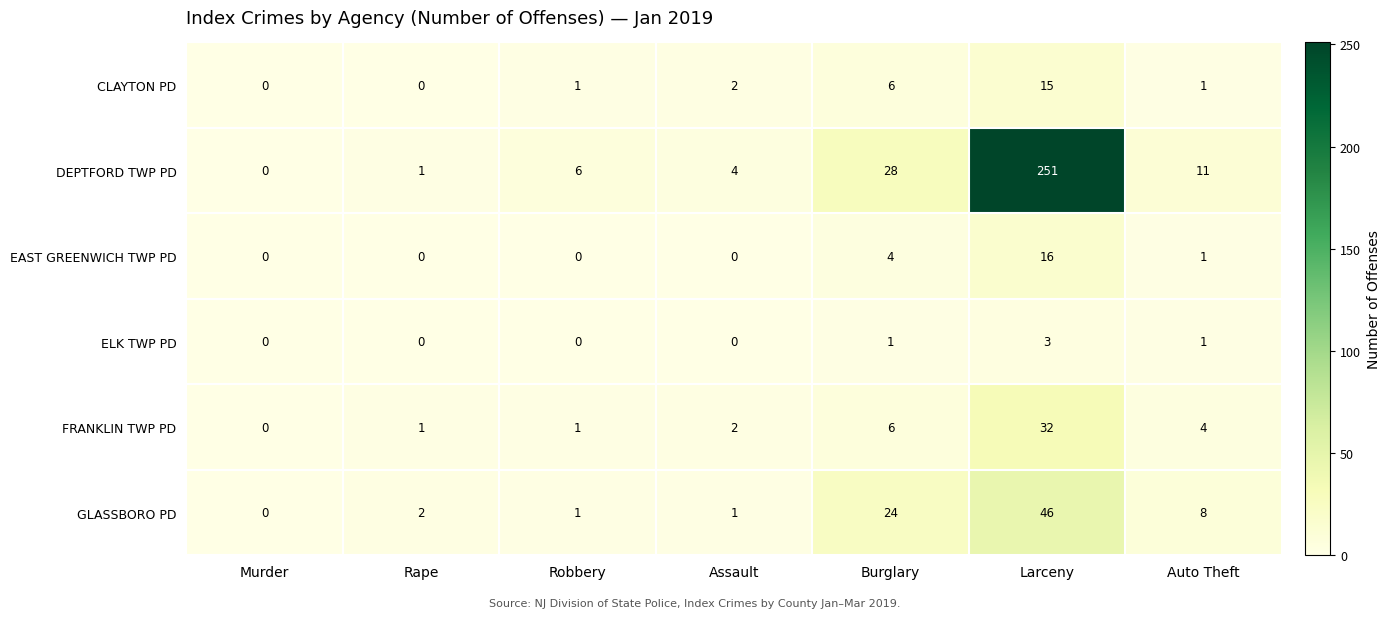

Where is DEPTFORD TWP PD nearest to the value 125?

Burglary